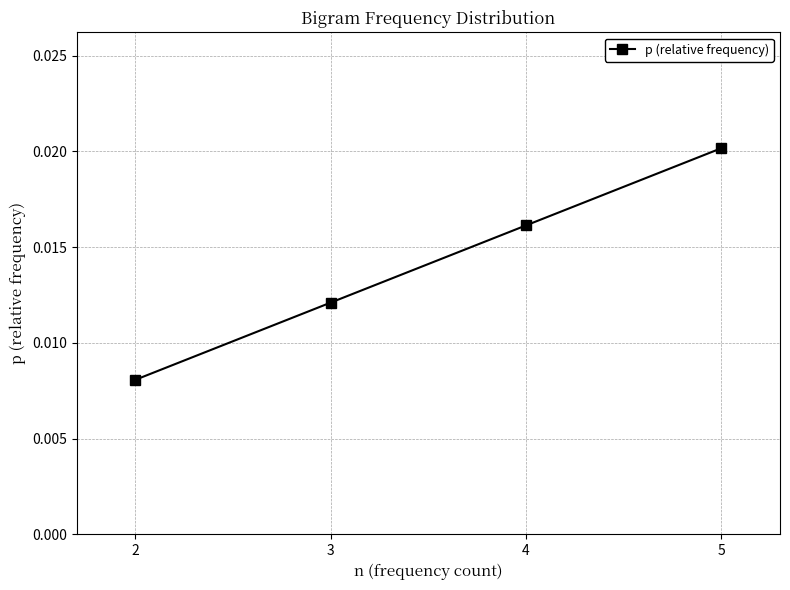

What is the sum of all values?

0.1